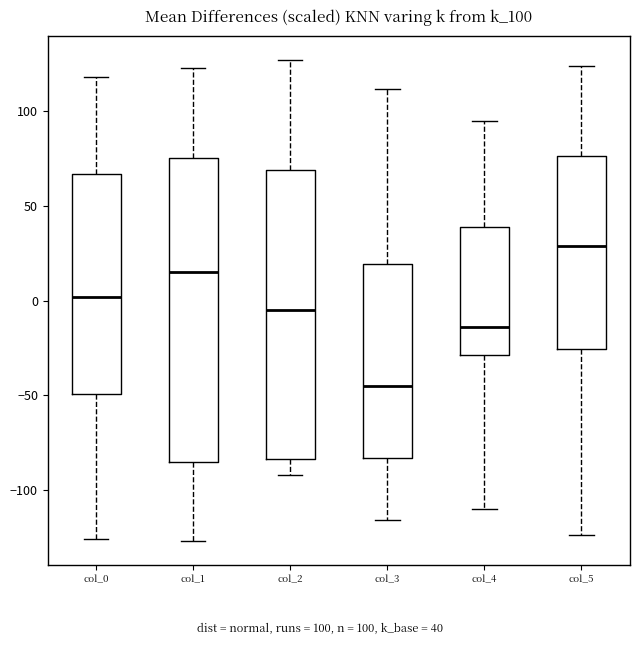

Reading left to right, read every box against the y-axis: the position of its median line, the range the box covers, and the ends of its whiskers. The values are not printed on the chart, so give them approximately, as read against the axis.

col_0: median 0, box -50 to 65, whiskers -125 to 120
col_1: median 15, box -85 to 75, whiskers -125 to 125
col_2: median -5, box -85 to 70, whiskers -90 to 125
col_3: median -45, box -85 to 20, whiskers -115 to 110
col_4: median -15, box -30 to 40, whiskers -110 to 95
col_5: median 30, box -25 to 75, whiskers -125 to 125